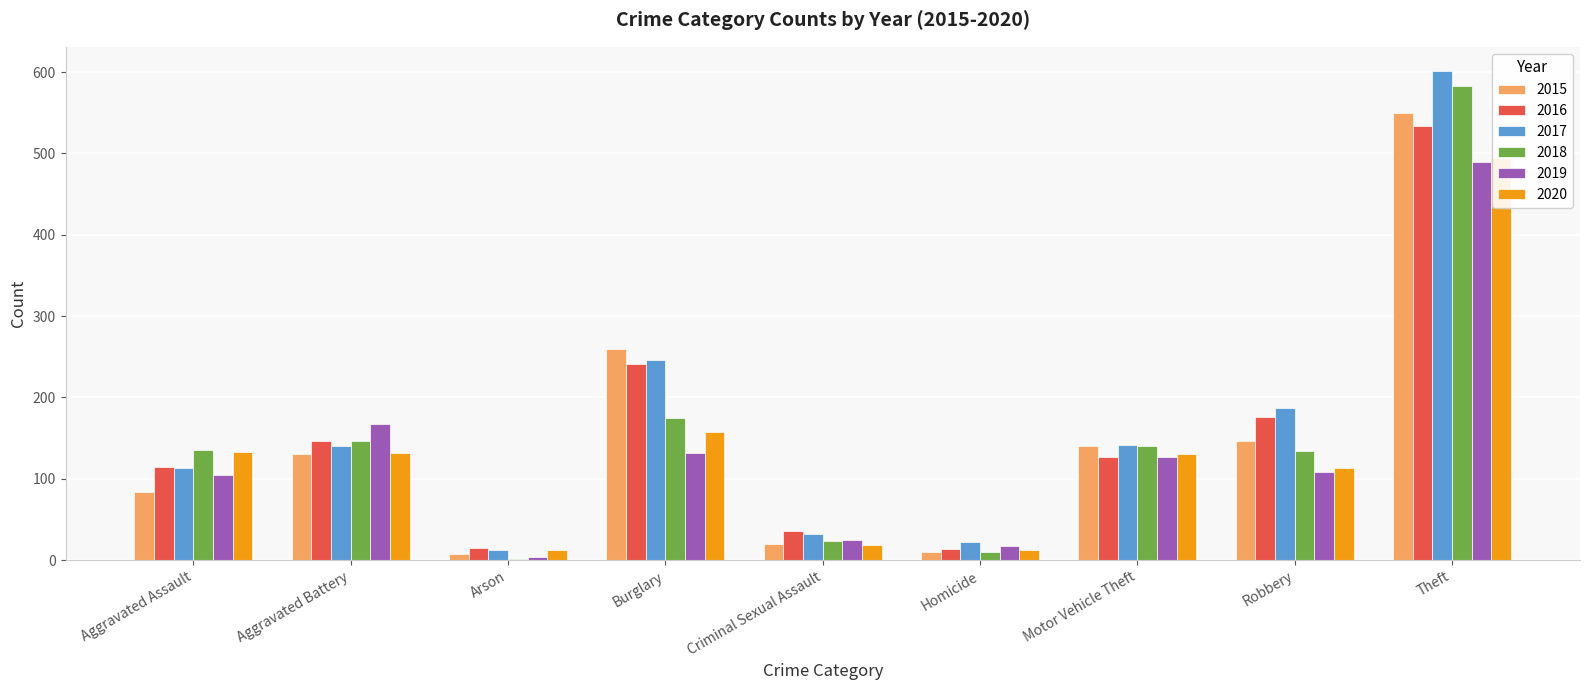

Between Robbery and Theft, which series saw the biggest shift?

2018